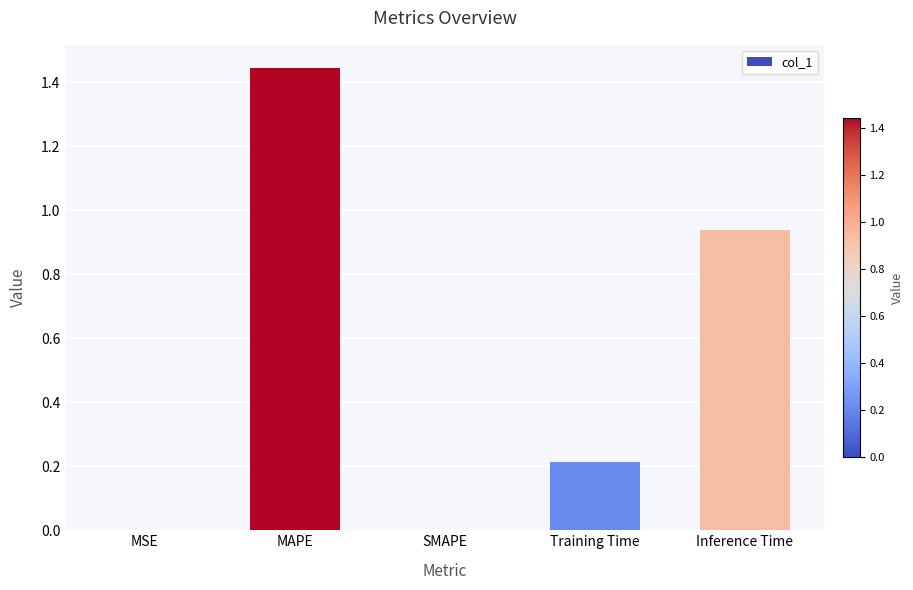

The value at SMAPE is -0.6. True or false?

False